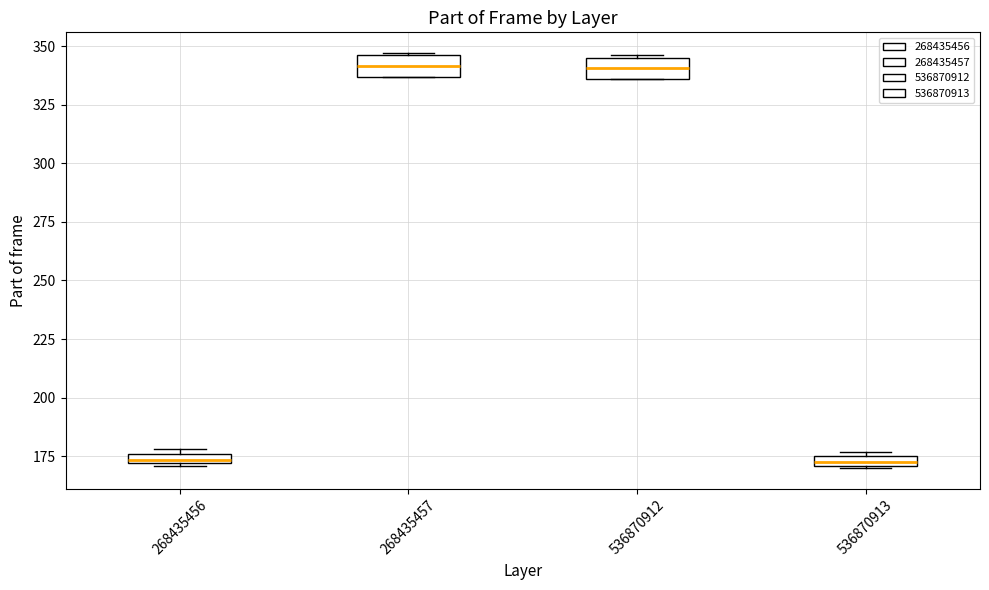

Where does the median line of the box at x = 536870912 sit on the y-axis? The values are not printed on the chart, so give them approximately, as read against the axis.

340